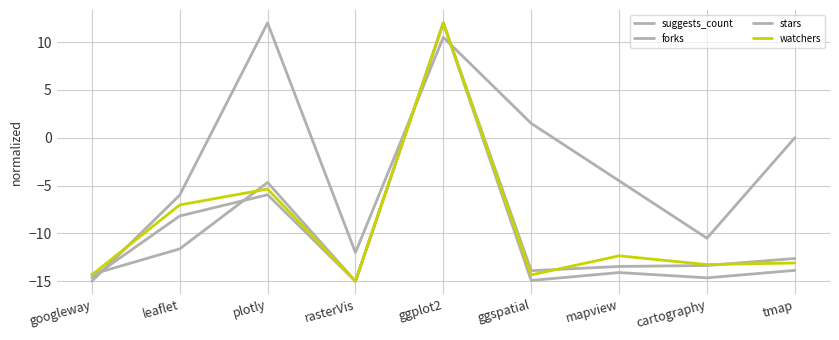

The forks series shows -8.2 at googleway. True or false?

False